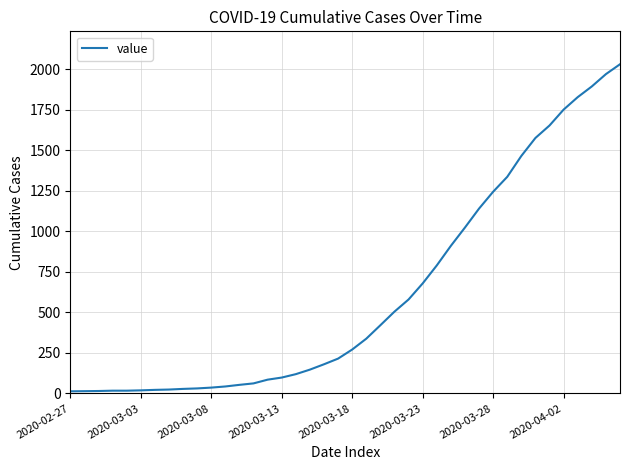

What is the maximum value shown in the chart?

2032